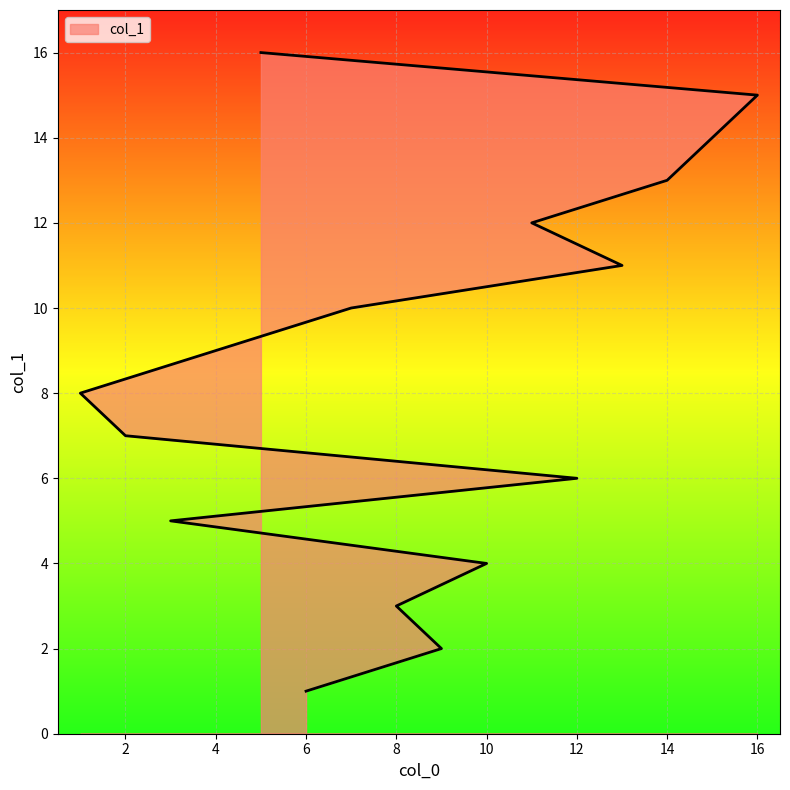

True or false: the data shows 7 at 13.

False